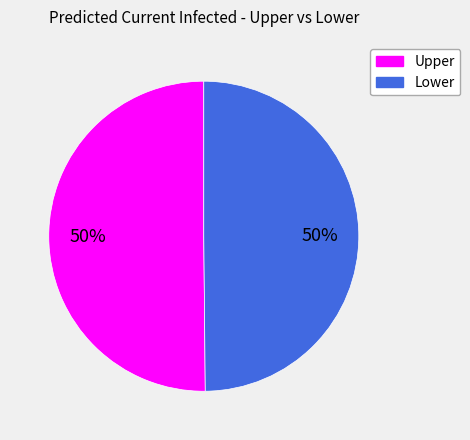

To the nearest percent, what is the average slice percentage?

50%